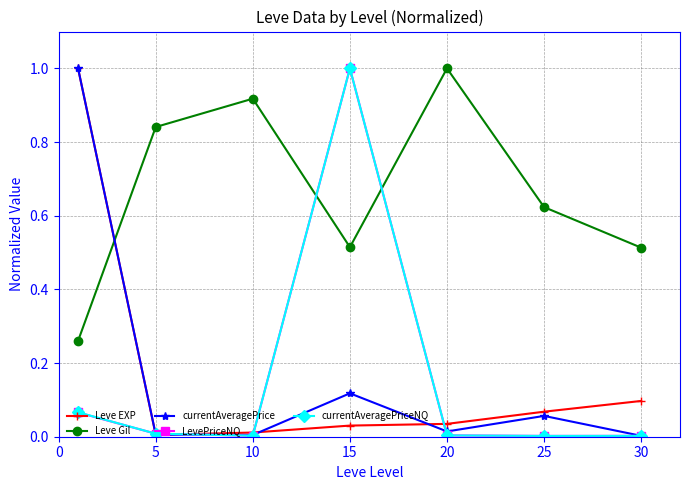

True or false: currentAveragePriceNQ has more than 0 points higher than both neighbors.

True